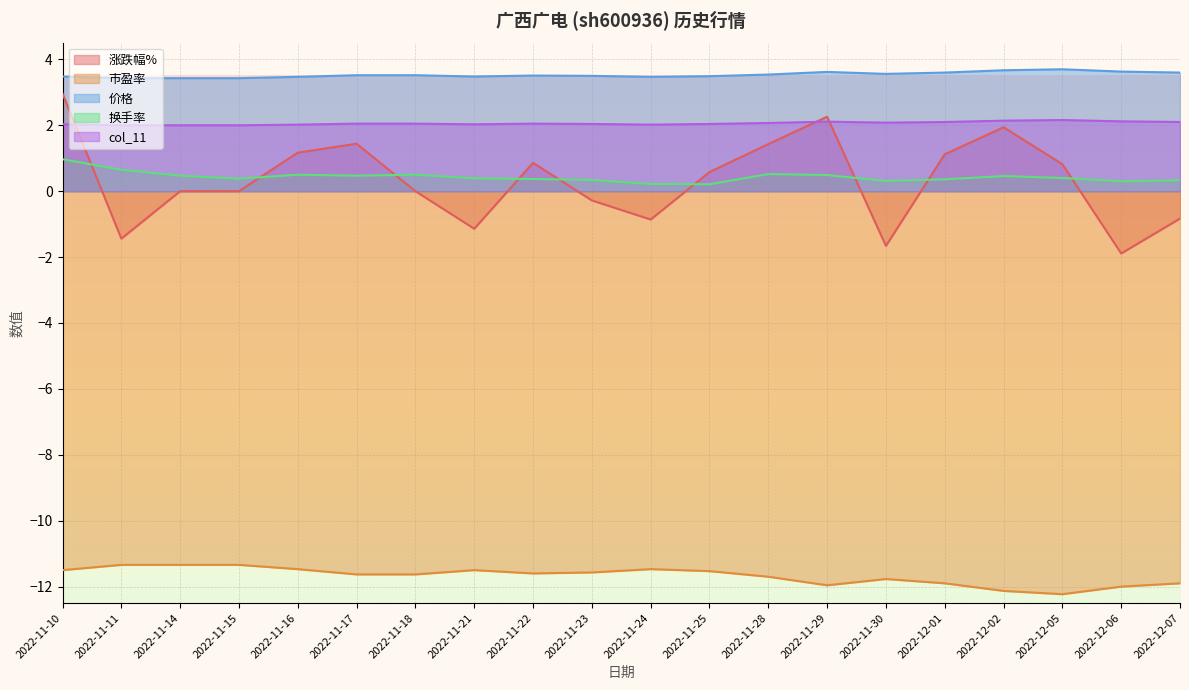

Reading left to right, extract all data points from this chart.

涨跌幅%: 3.0	-1.4	0.0	0.0	1.2	1.4	0.0	-1.1	0.9	-0.3	-0.9	0.6	1.4	2.3	-1.7	1.1	1.9	0.8	-1.9	-0.8
市盈率: -11.5	-11.3	-11.3	-11.3	-11.5	-11.6	-11.6	-11.5	-11.6	-11.6	-11.5	-11.5	-11.7	-12.0	-11.8	-11.9	-12.1	-12.2	-12.0	-11.9
价格: 3.5	3.4	3.4	3.4	3.5	3.5	3.5	3.5	3.5	3.5	3.5	3.5	3.5	3.6	3.6	3.6	3.7	3.7	3.6	3.6
换手率: 1.0	0.7	0.5	0.4	0.5	0.5	0.5	0.4	0.4	0.3	0.2	0.2	0.5	0.5	0.3	0.4	0.5	0.4	0.3	0.3
col_11: 2.0	2.0	2.0	2.0	2.0	2.0	2.0	2.0	2.0	2.0	2.0	2.0	2.1	2.1	2.1	2.1	2.1	2.2	2.1	2.1